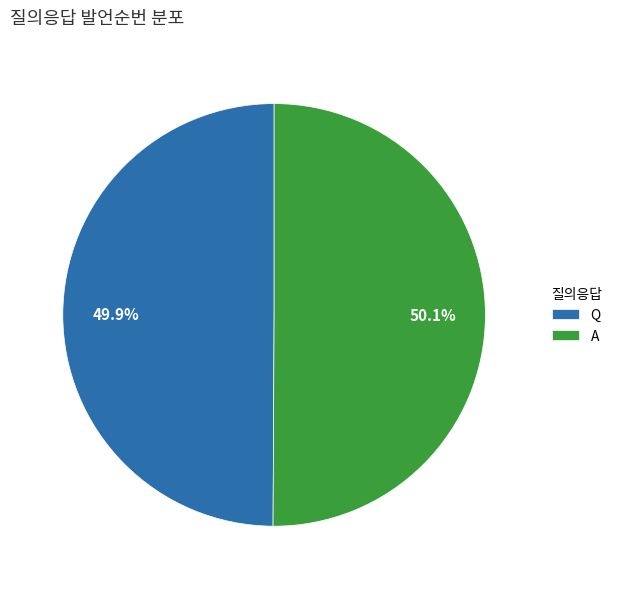

How much of the chart is everything except Q?

50.1%